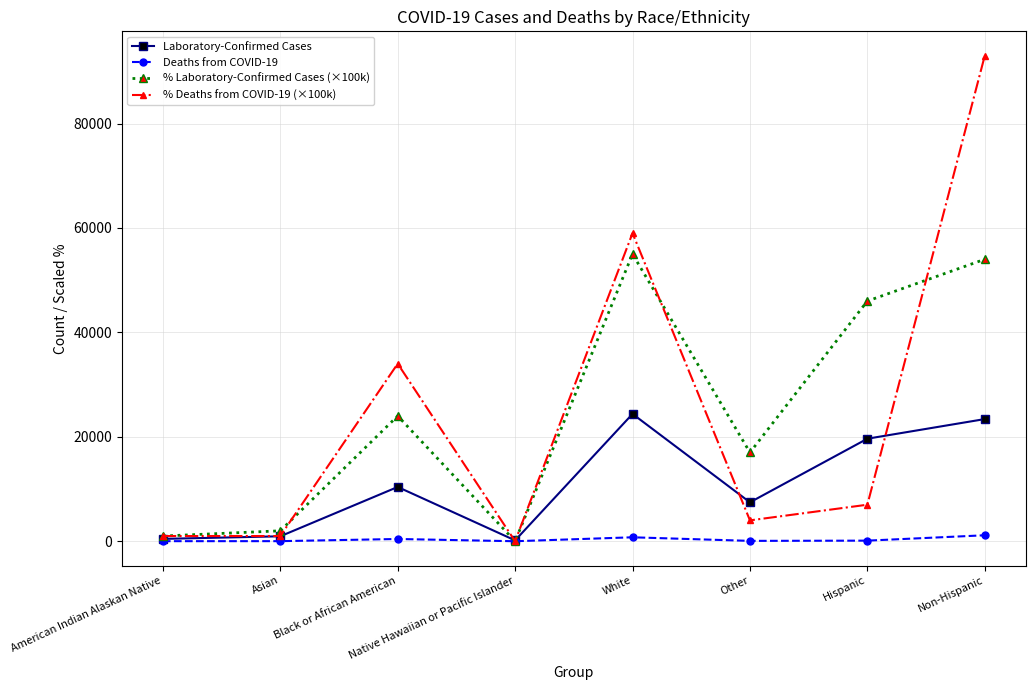

How many distinct data groups are displayed?

4